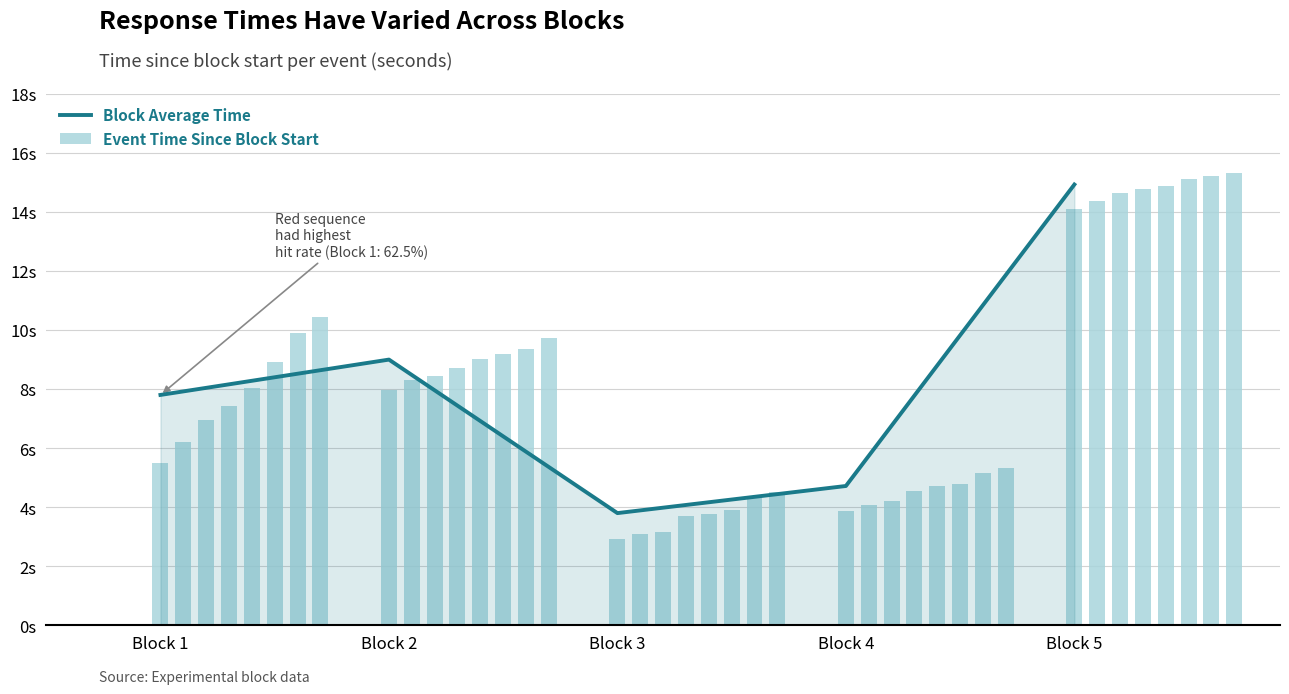

The value at Block 1 is 1.8. True or false?

False